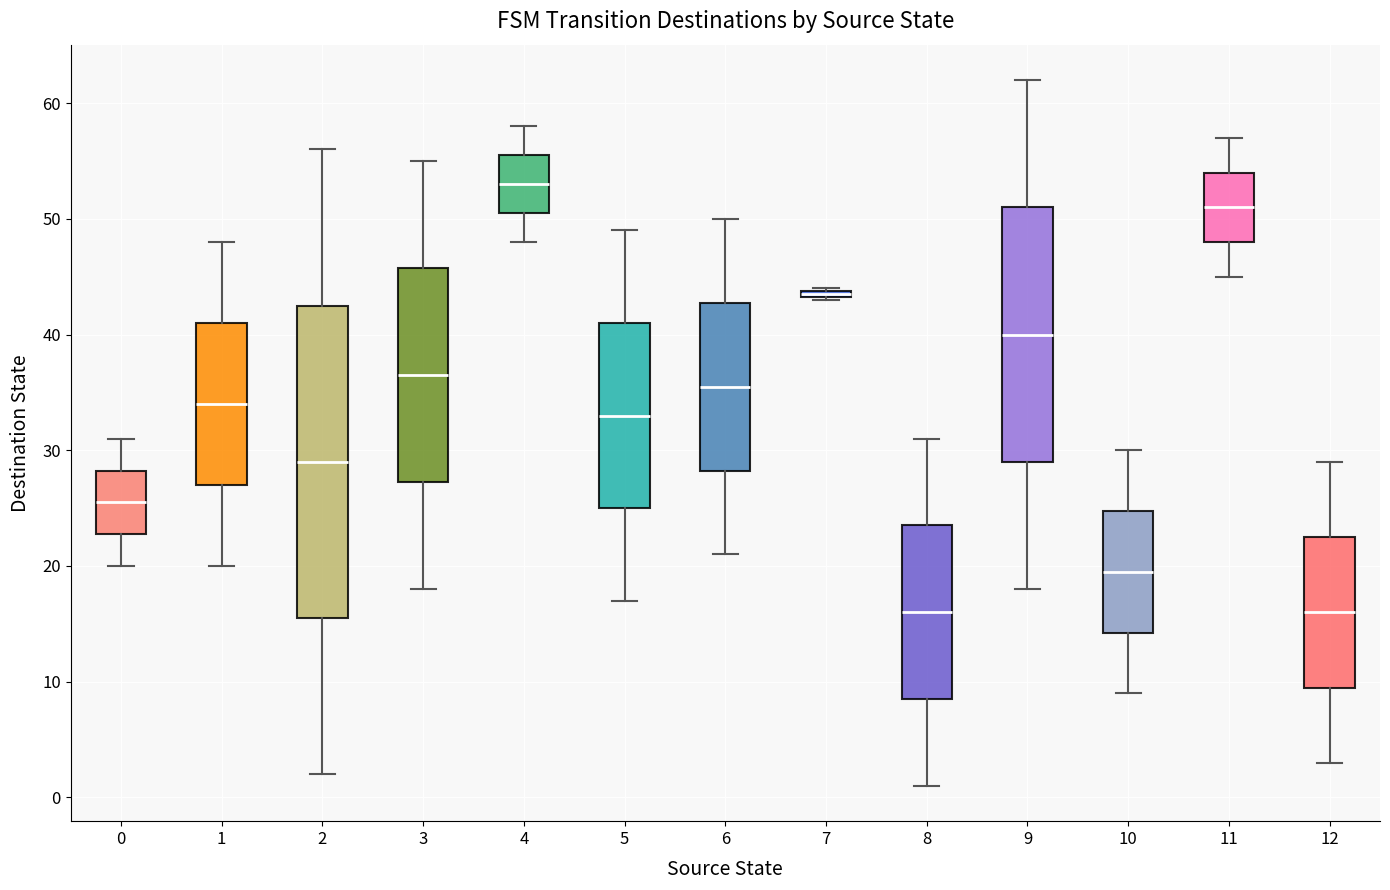

Comparing the boxes themselves (not the whiskers), which one is the tallest?

2